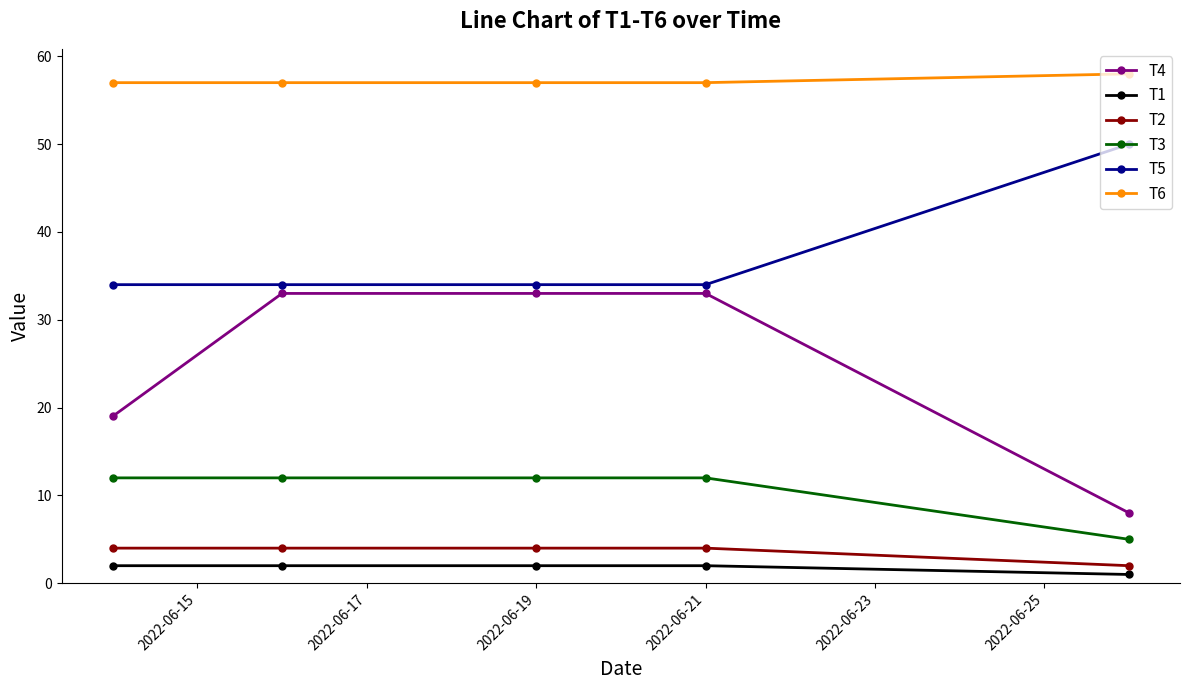

Reading left to right, what are all the values shown in this chart?

T4: 19	33	33	33	8
T1: 2	2	2	2	1
T2: 4	4	4	4	2
T3: 12	12	12	12	5
T5: 34	34	34	34	50
T6: 57	57	57	57	58